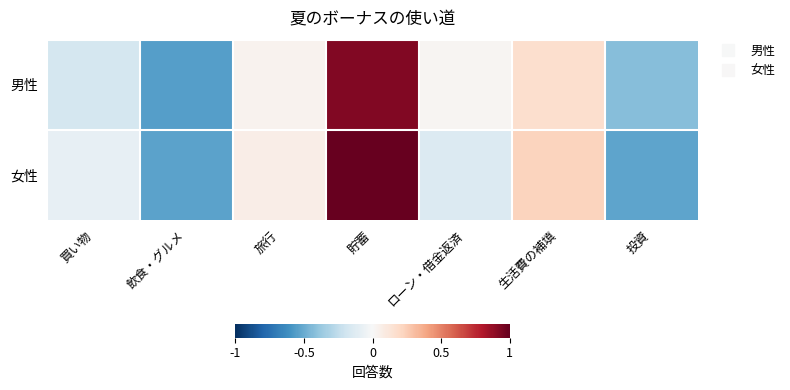

Reading left to right, list all the values displayed in this chart.

男性: 買い物=-0.2	飲食・グルメ=-0.5	旅行=0.0	貯蓄=0.9	ローン・借金返済=0.0	生活費の補填=0.2	投資=-0.4
女性: 買い物=-0.1	飲食・グルメ=-0.5	旅行=0.1	貯蓄=1.0	ローン・借金返済=-0.1	生活費の補填=0.2	投資=-0.5